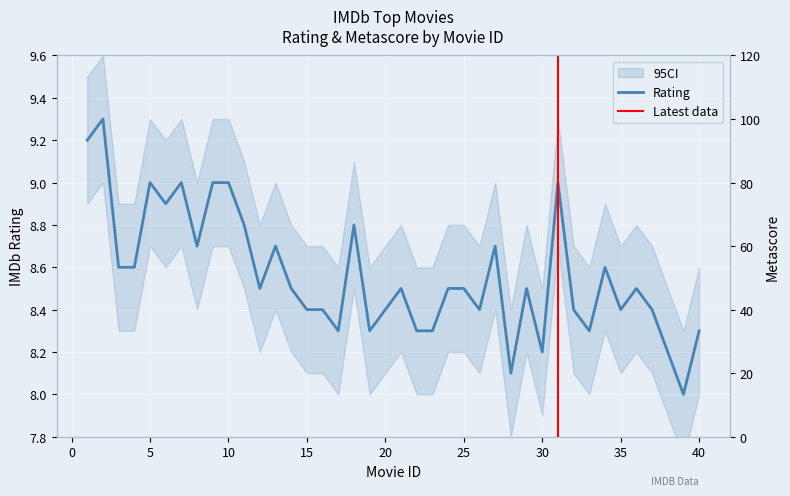

At which category does the chart reach its minimum across all series?

39